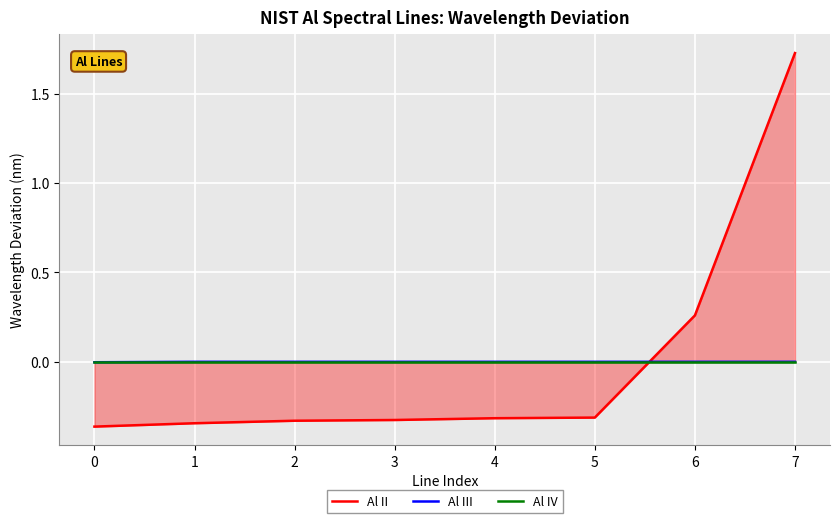

The value of Al III at 2 is 0.0. True or false?

True